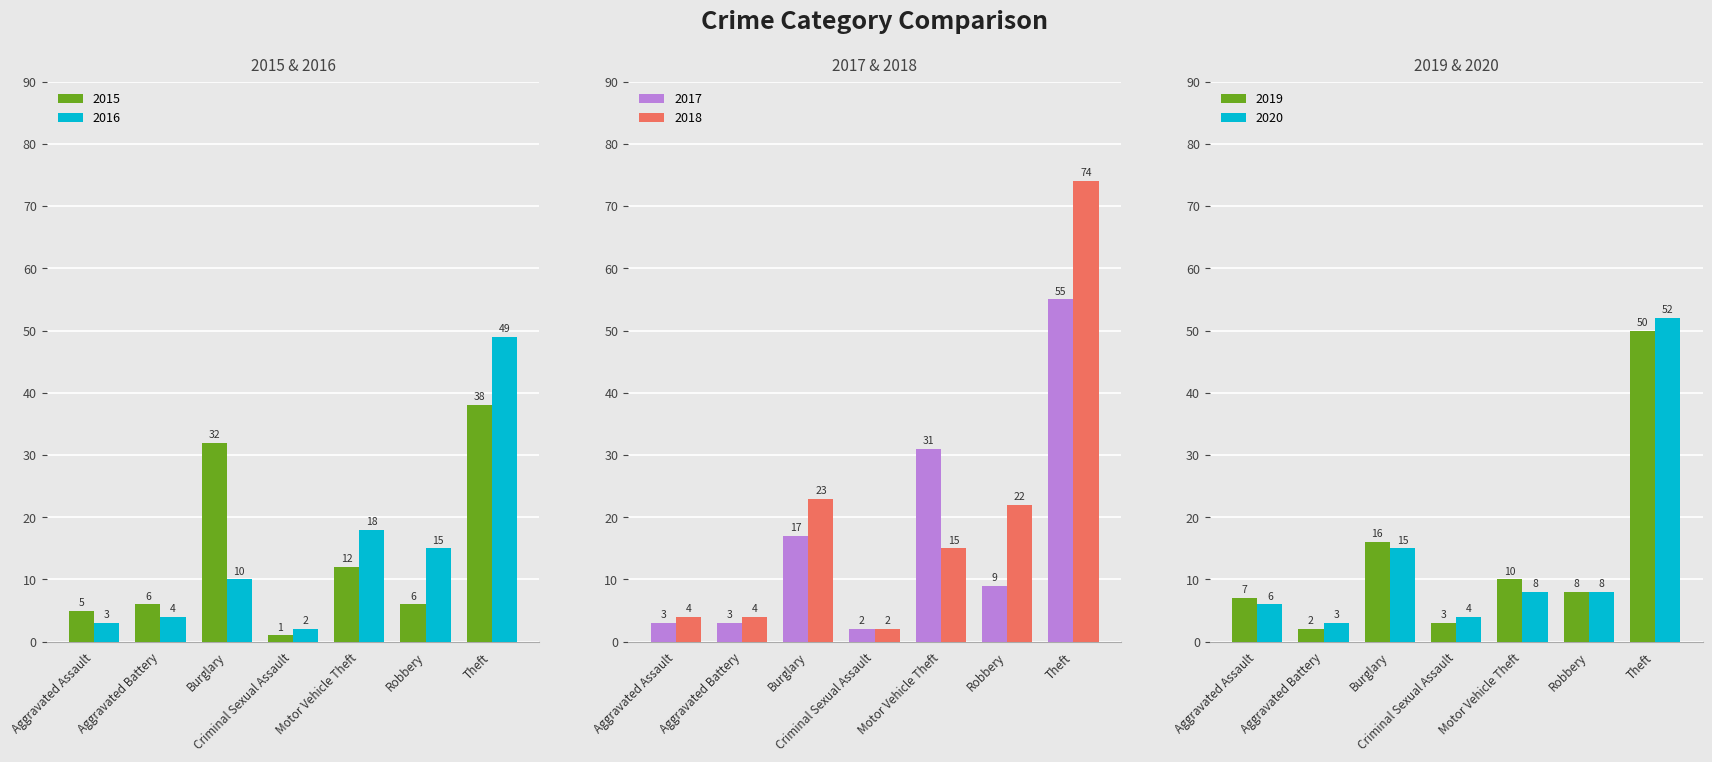

Reading left to right, extract all data points from this chart.

2015: 5	6	32	1	12	6	38
2016: 3	4	10	2	18	15	49
2017: 3	3	17	2	31	9	55
2018: 4	4	23	2	15	22	74
2019: 7	2	16	3	10	8	50
2020: 6	3	15	4	8	8	52